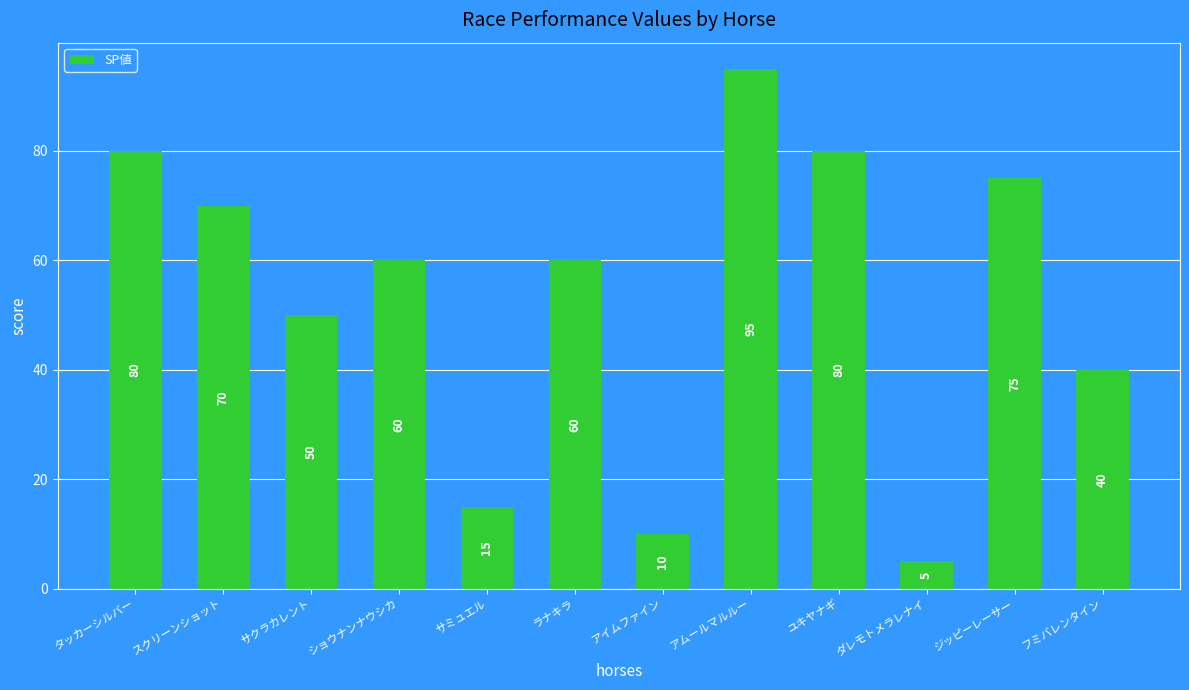

What is the difference between the second highest and minimum values?

75